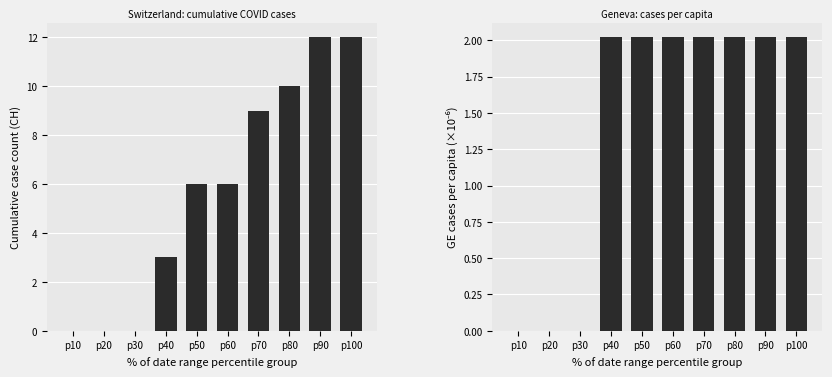

What value does the CH series have at p70?

9.0